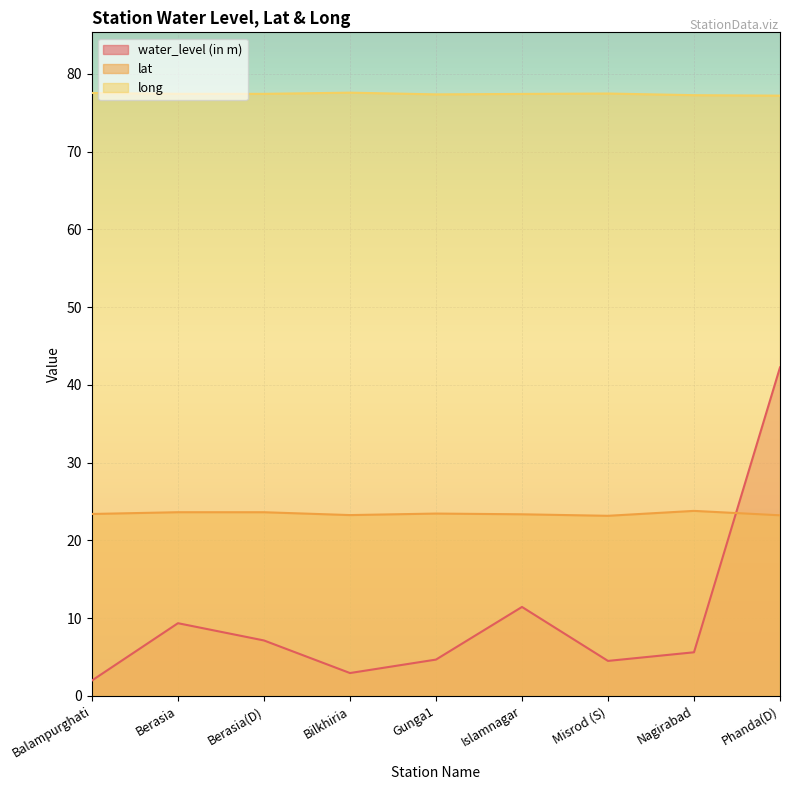

How many interior local peaks does the lat series have?

3